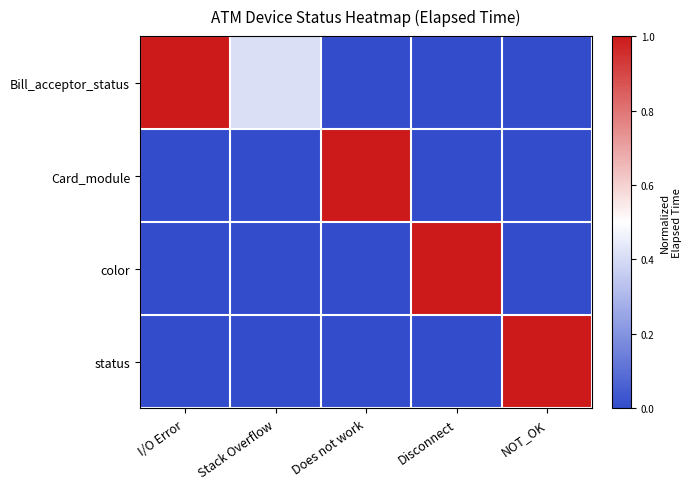

What is the total value across all series at Stack Overflow?

0.4